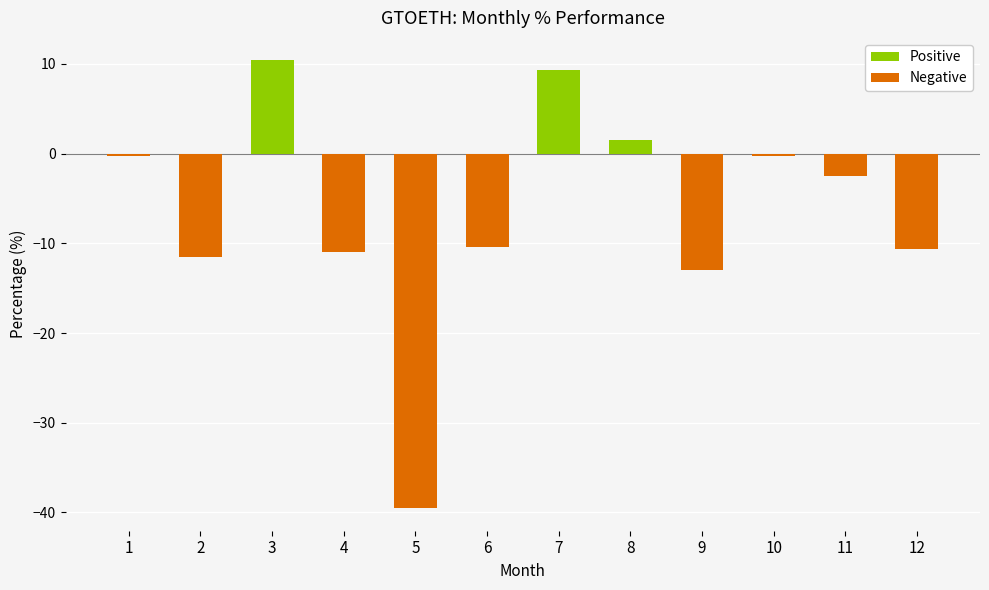

What is the value of the 4th bar from the left?

-11.0